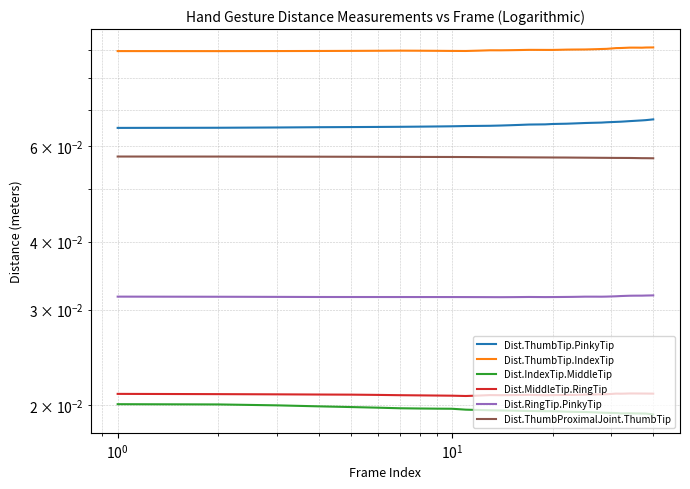

True or false: Dist.ThumbTip.PinkyTip and Dist.ThumbTip.IndexTip intersect in this chart.

False